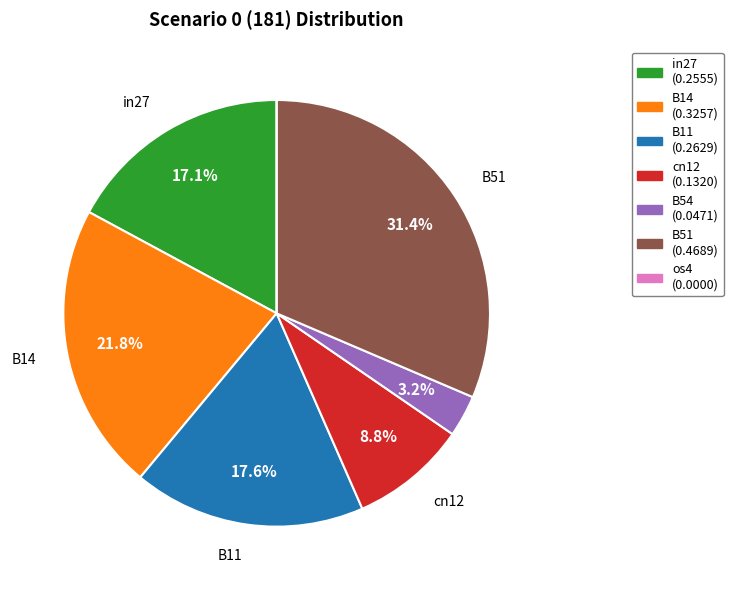

Is there any slice that represents more than half of the pie?

No